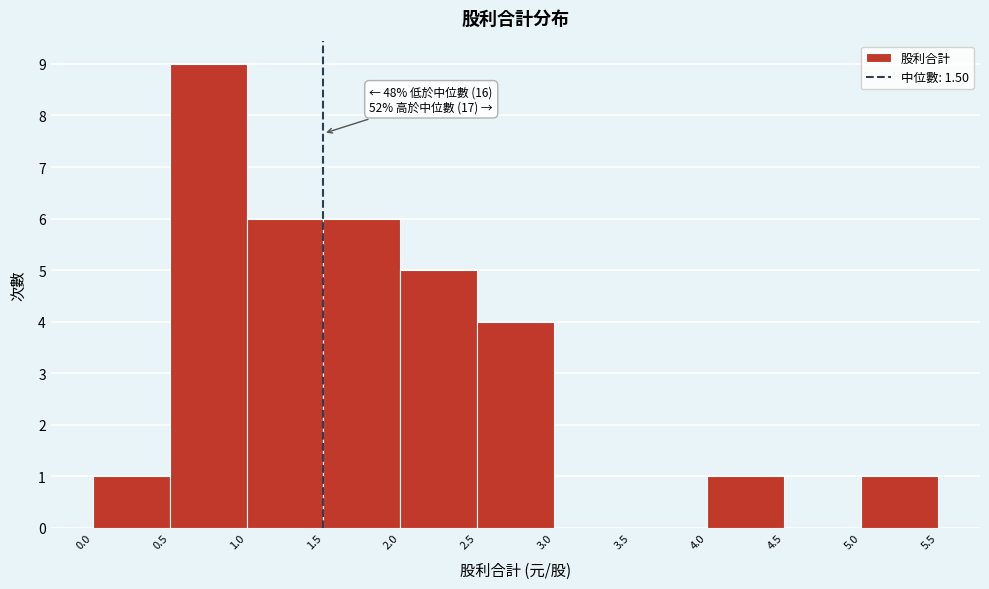

Over which range of the x-axis is the bar tallest?

0.5 to 1.0